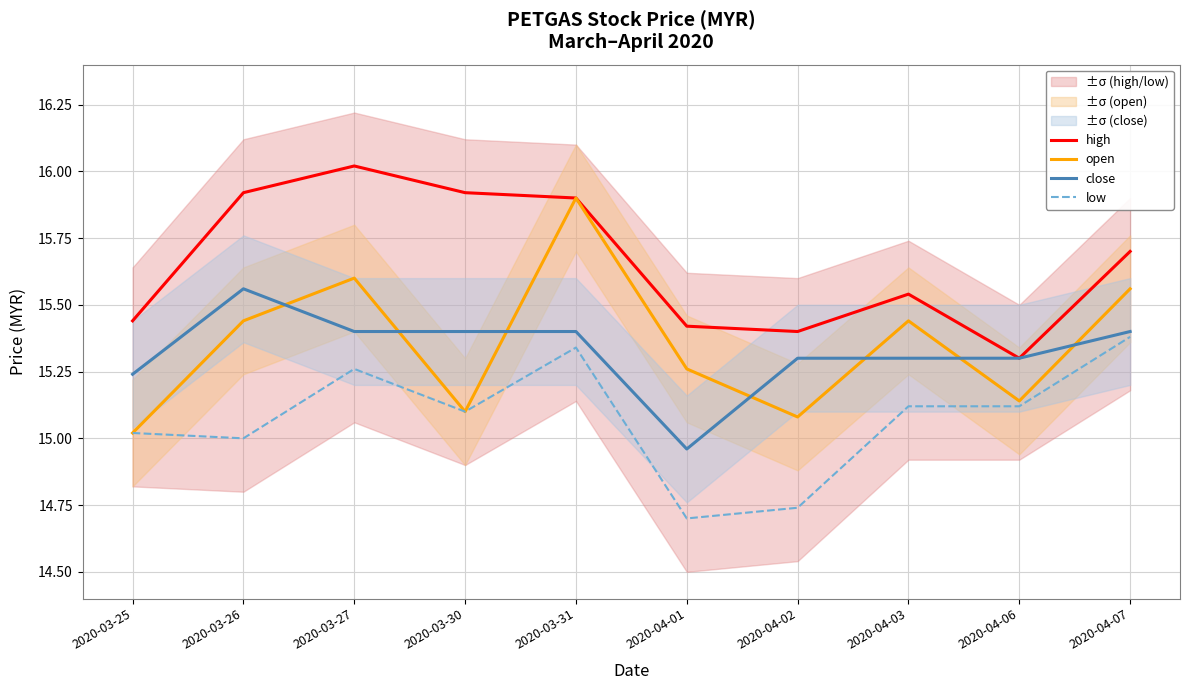

Reading right to left, list all the values displayed in this chart.

high: 15.7	15.3	15.5	15.4	15.4	15.9	15.9	16.0	15.9	15.4
open: 15.6	15.1	15.4	15.1	15.3	15.9	15.1	15.6	15.4	15.0
close: 15.4	15.3	15.3	15.3	15.0	15.4	15.4	15.4	15.6	15.2
low: 15.4	15.1	15.1	14.7	14.7	15.3	15.1	15.3	15.0	15.0